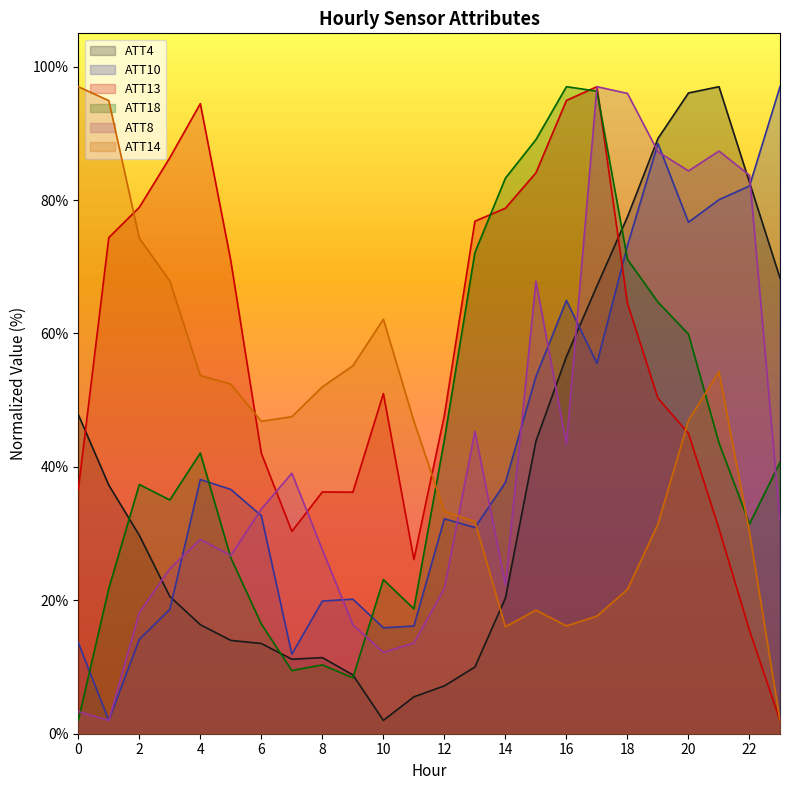

What are all the series names shown in the legend?

ATT4, ATT10, ATT13, ATT18, ATT8, ATT14